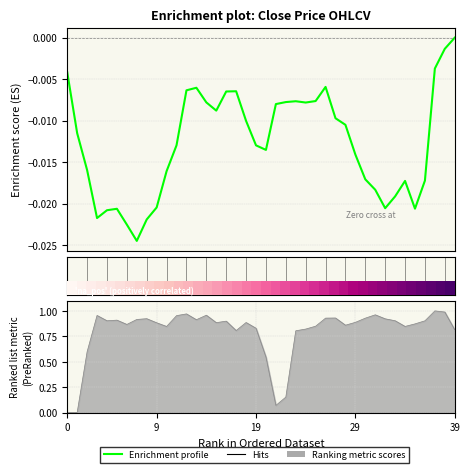

True or false: the data has more than 2 interior local peaks.

True